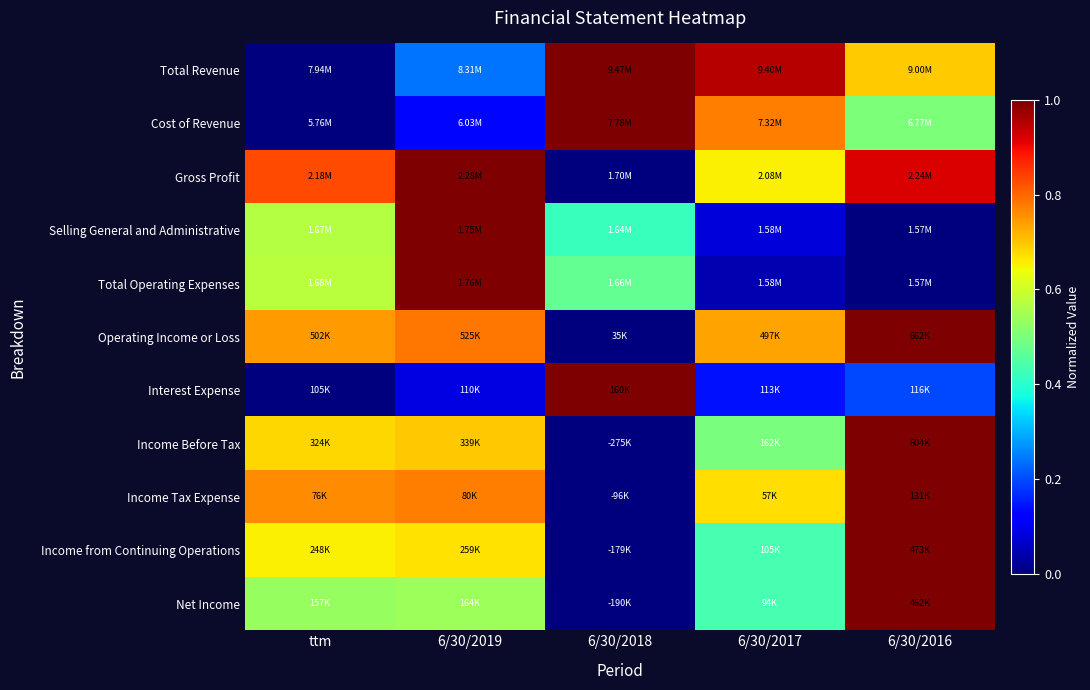

Which category has the lowest value across all series?

ttm